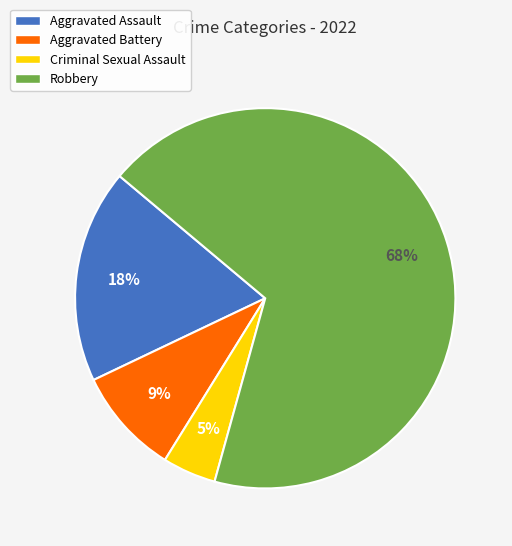

To the nearest percent, what is the average slice percentage?

25%